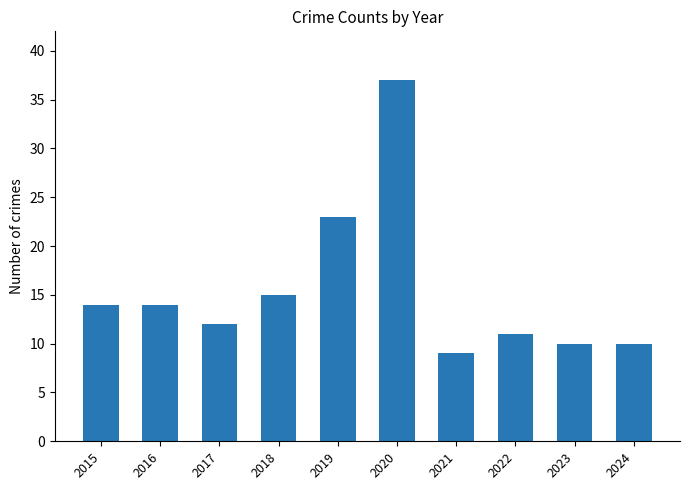

At which category does the chart reach its minimum across all series?

2021